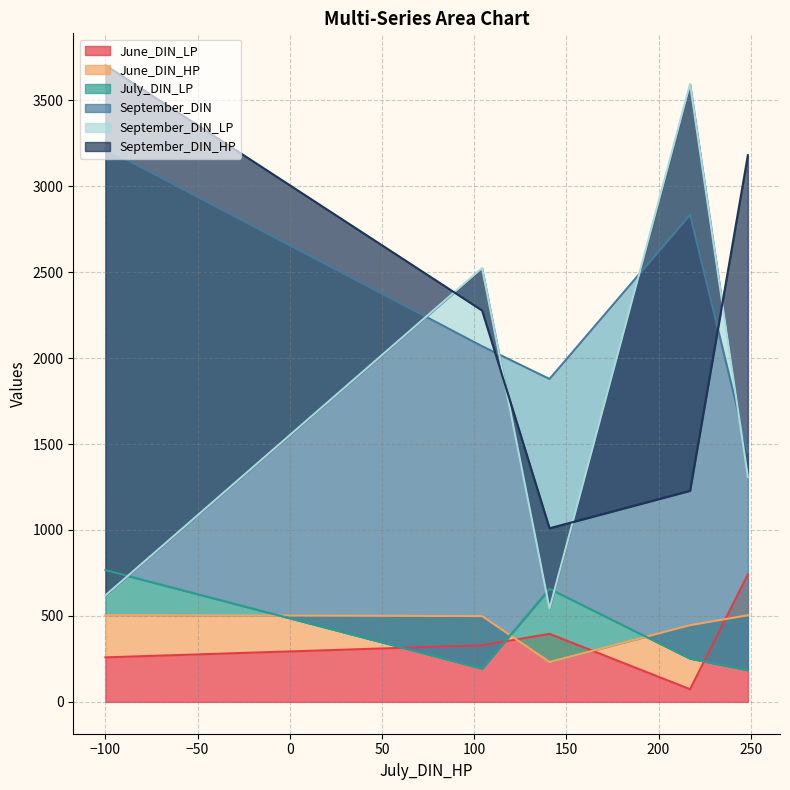

Rank the series by their maximum value, from highest to lowest.

September_DIN_HP, September_DIN_LP, September_DIN, July_DIN_LP, June_DIN_LP, June_DIN_HP